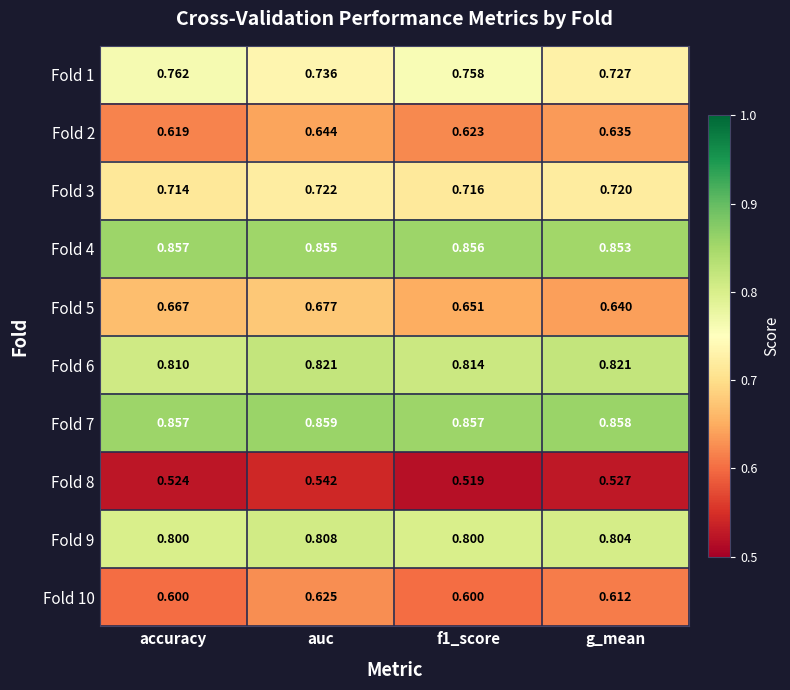

Which series has the widest spread of values?

Fold 5